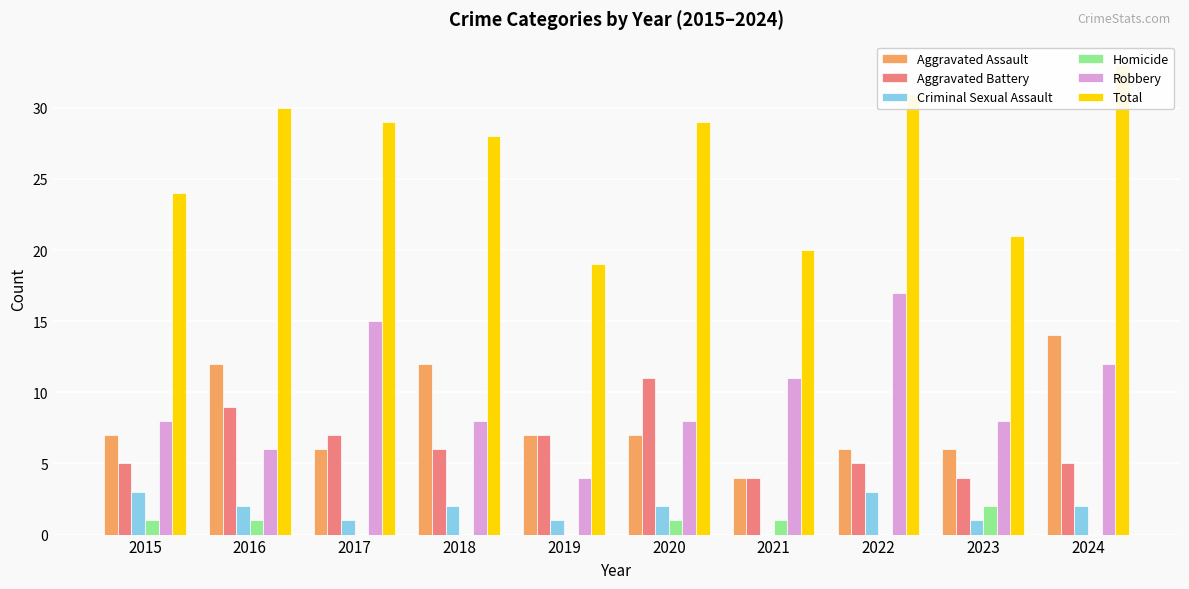

Rank the categories by Total value from highest to lowest.

2024, 2022, 2016, 2017, 2020, 2018, 2015, 2023, 2021, 2019